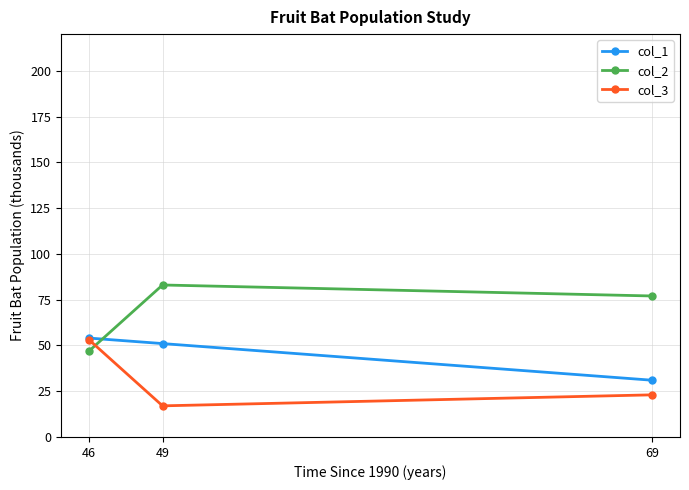

At which label does col_1 reach its minimum?

69